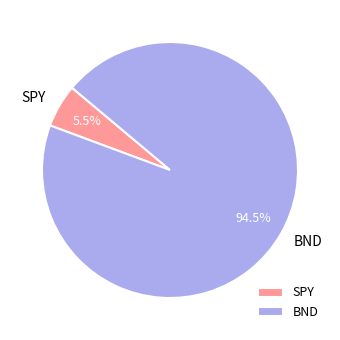

What percentage do BND and SPY together represent?

100.0%